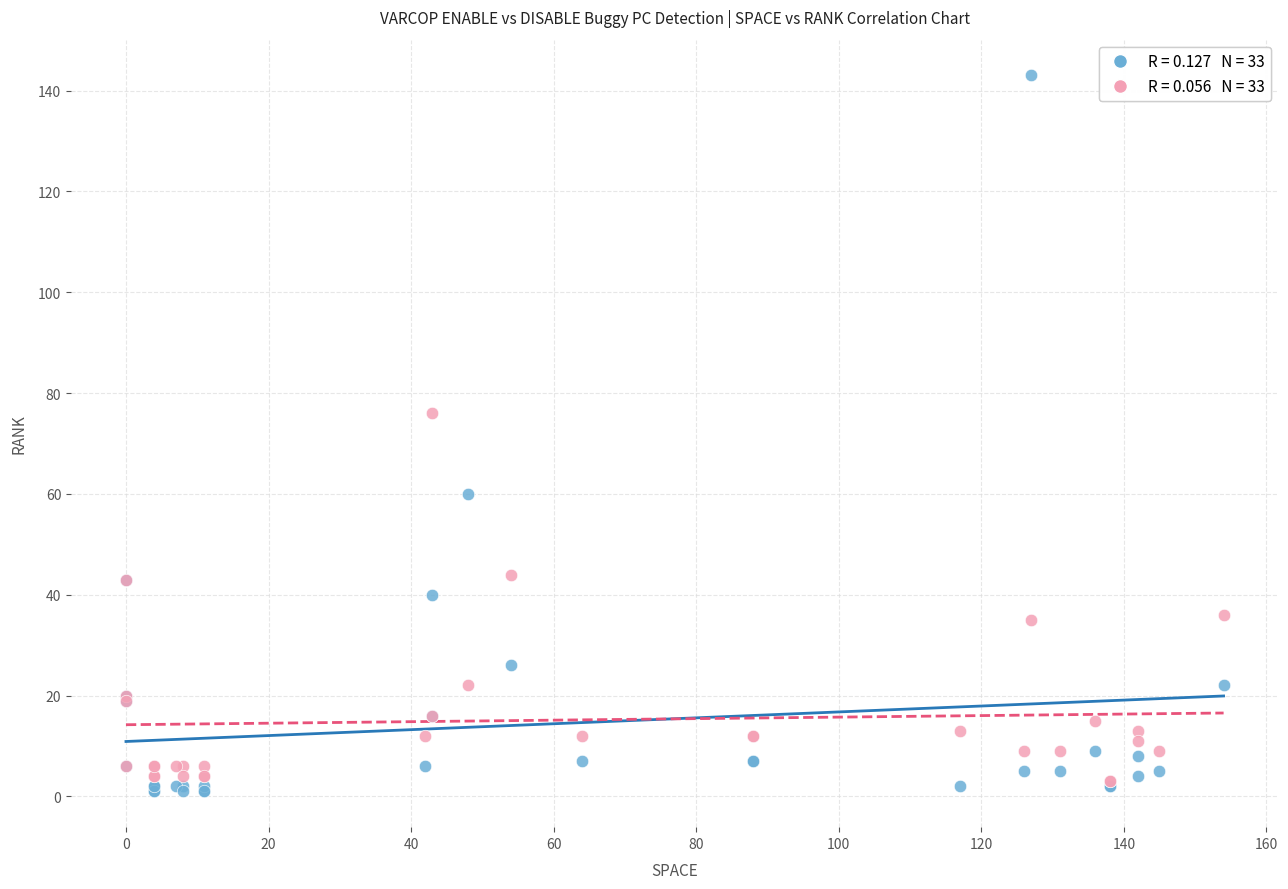

Across all series, what Y value is closest to 72?

76